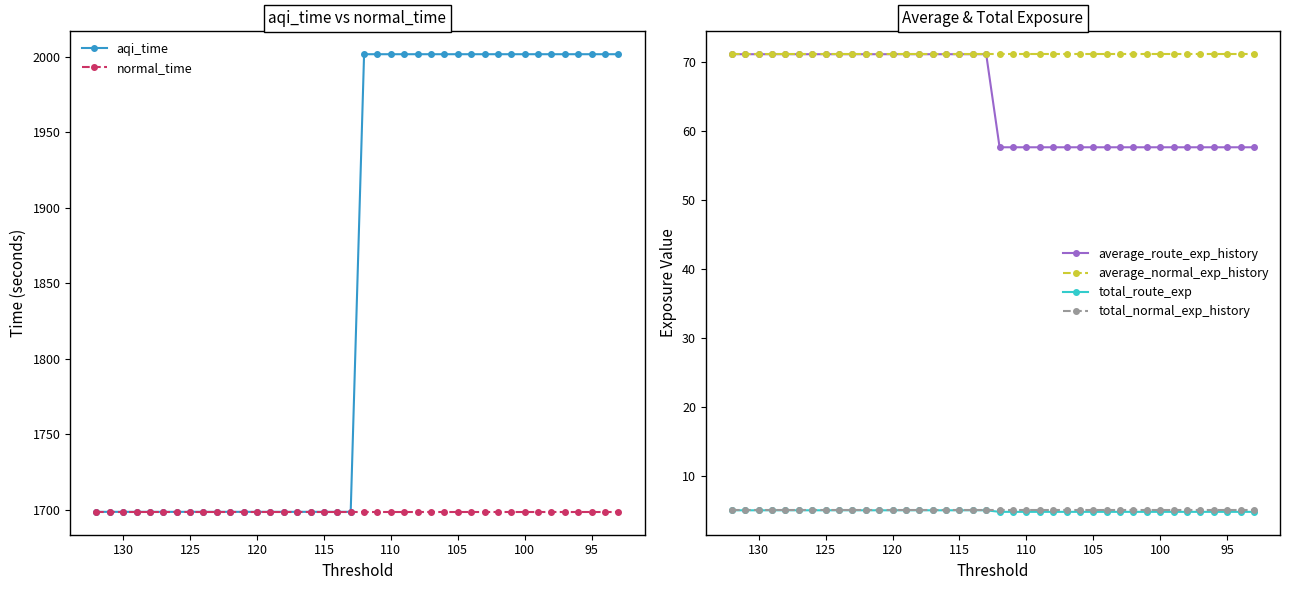

The value of aqi_time at 28 is 1359.0. True or false?

False